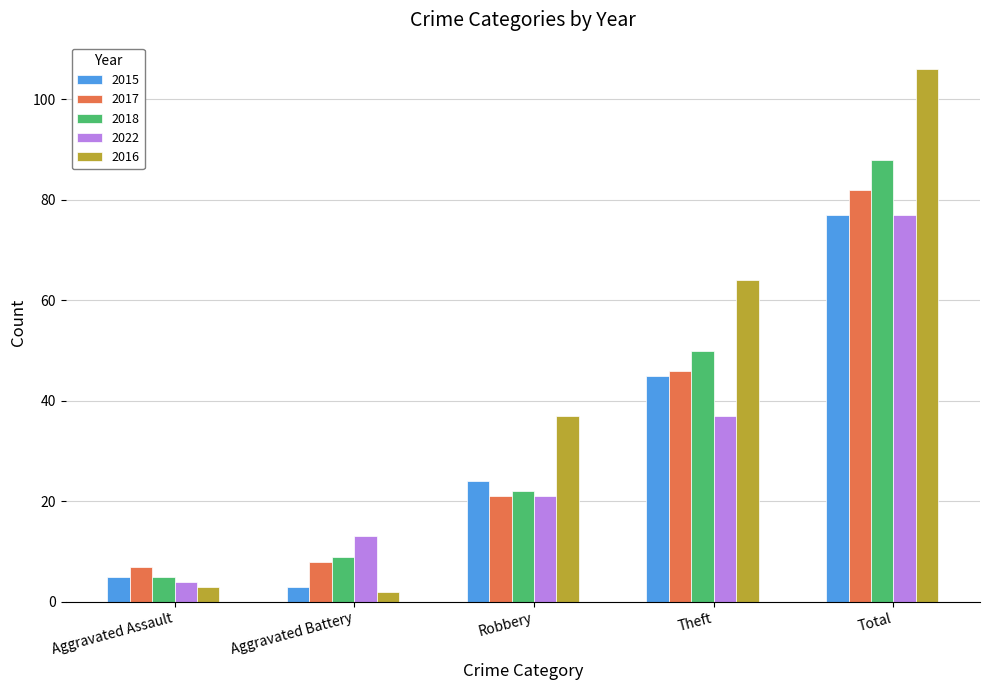

The value of 2017 at Theft is 21. True or false?

False